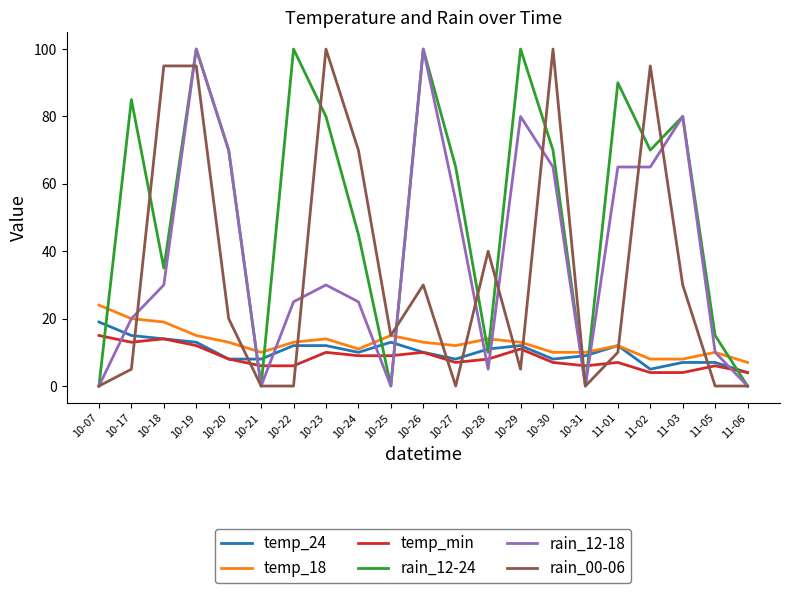

What is the total value across all series at 11-03?

209